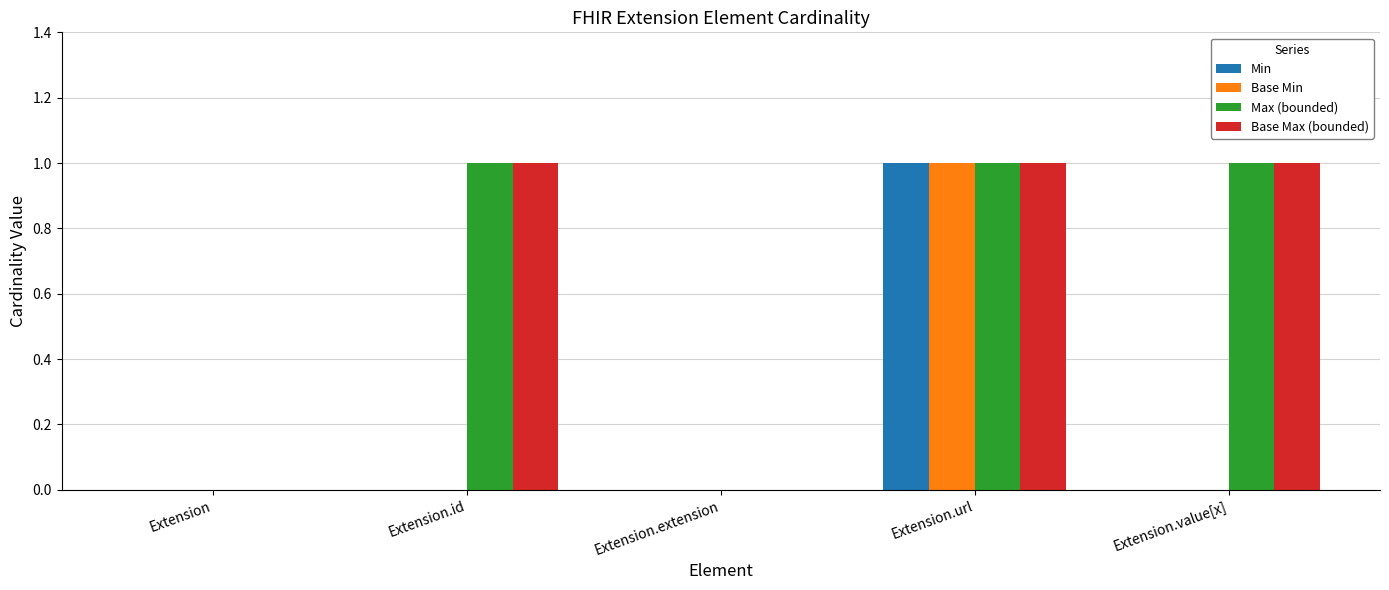

Is it true that Min equals 1 at Extension?

False